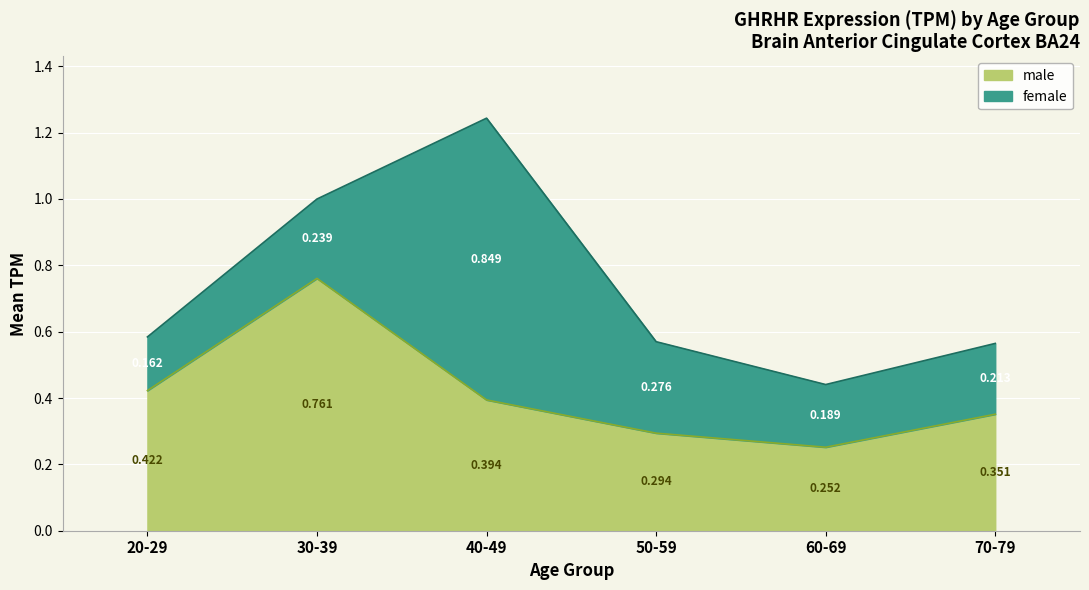

At which label is the value closest to 0?

60-69